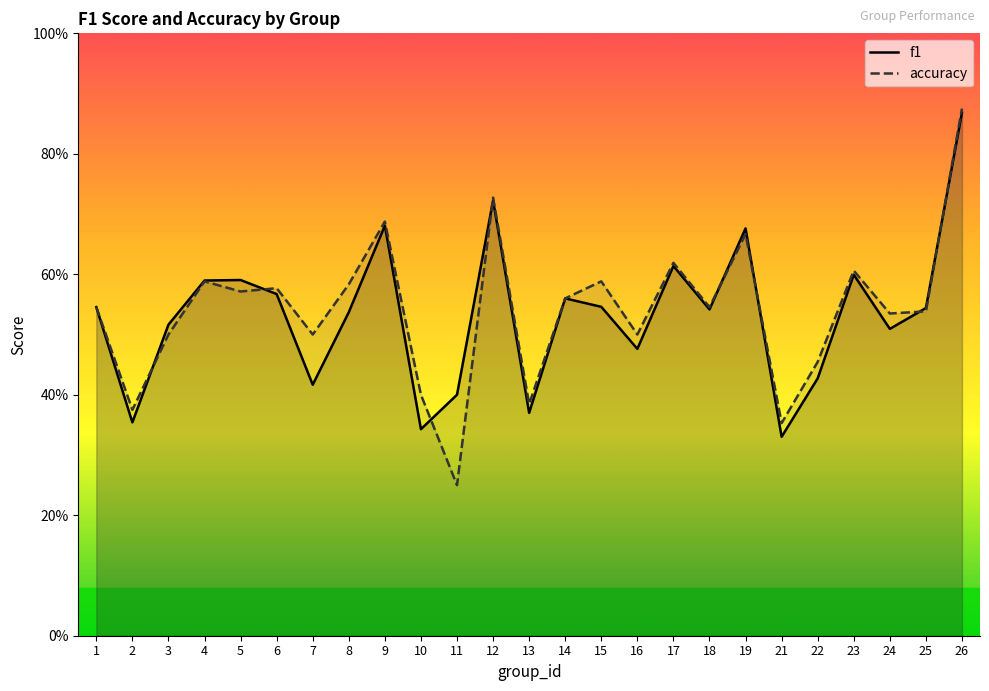

Rank the categories by accuracy value from lowest to highest.

11, 21, 2, 13, 10, 22, 3, 7, 16, 24, 25, 1, 18, 14, 5, 6, 8, 4, 15, 23, 17, 19, 9, 12, 26